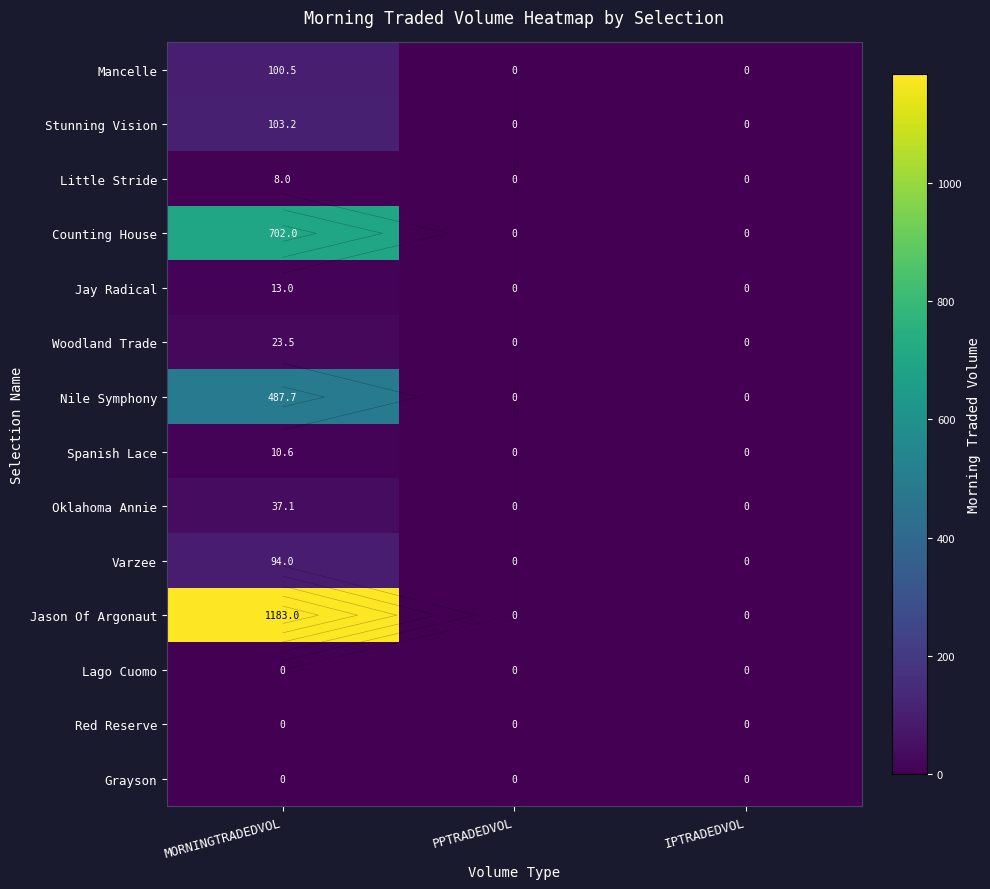

Which series changed the most between MORNINGTRADEDVOL and IPTRADEDVOL?

Jason Of Argonaut